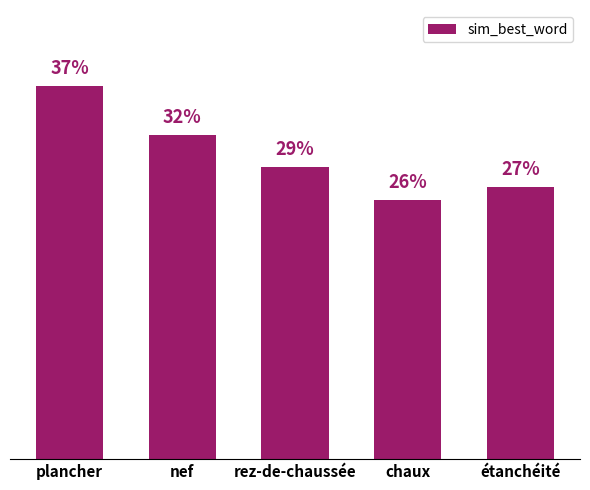

What is the greatest value displayed?

0.4